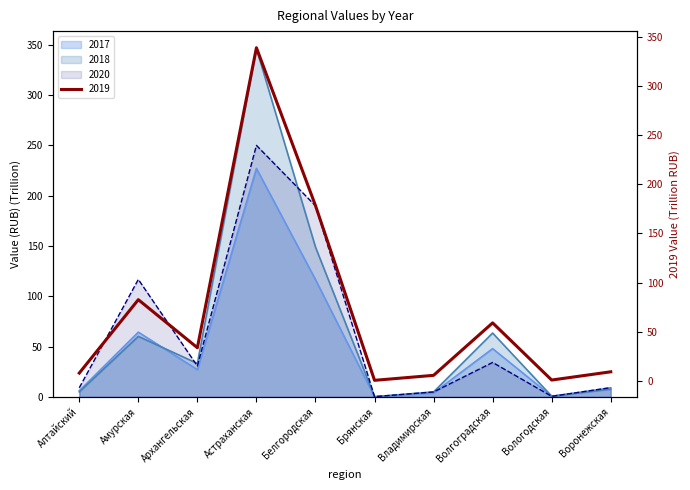

In 2020, how many points are lower than both neighbors (excluding endpoints)?

3